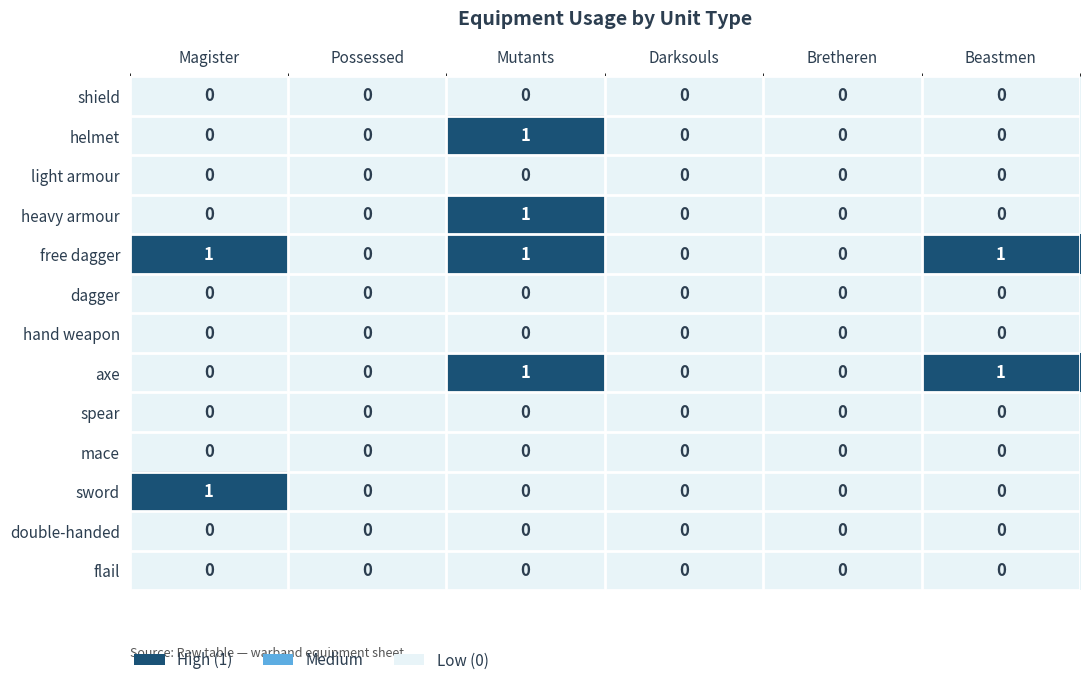

Which series has the largest total across all categories?

free dagger